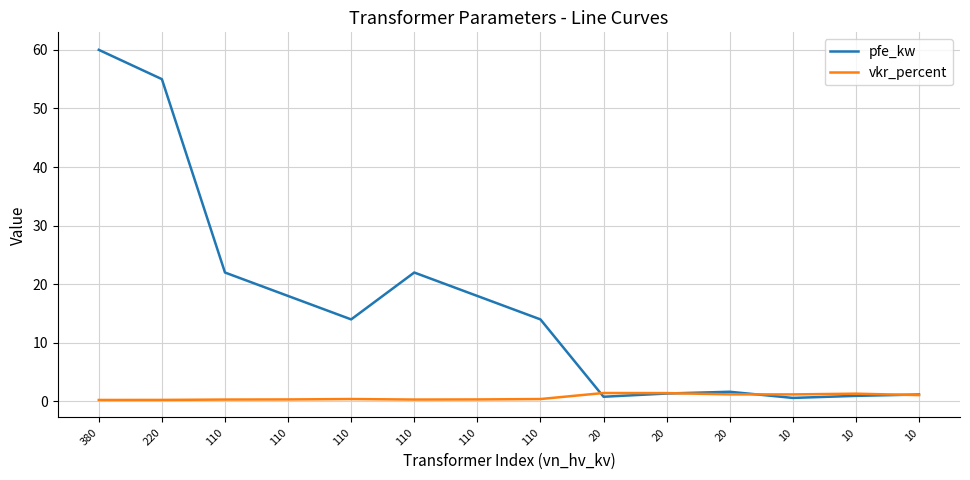

Does the chart display data point markers on the line(s)?

No